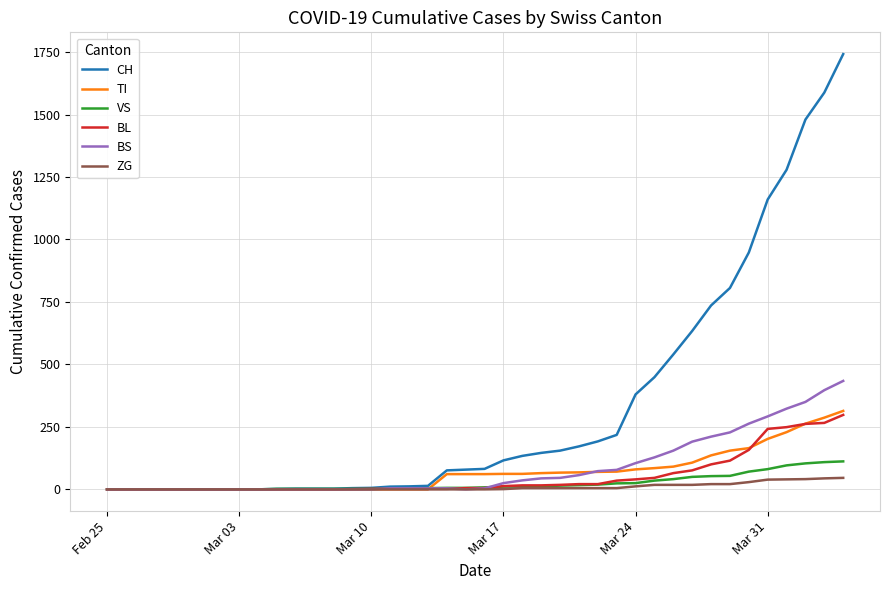

Which series has the largest total across all categories?

CH